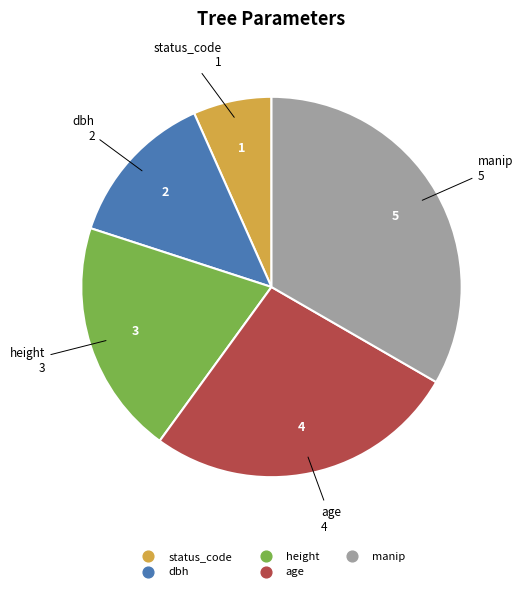

Rank the categories by value from highest to lowest.

manip, age, height, dbh, status_code